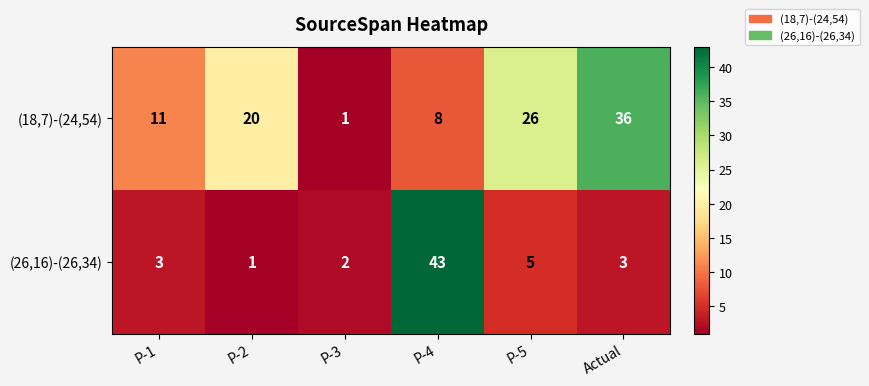

Reading right to left, list all the values displayed in this chart.

(18,7)-(24,54): 36	26	8	1	20	11
(26,16)-(26,34): 3	5	43	2	1	3